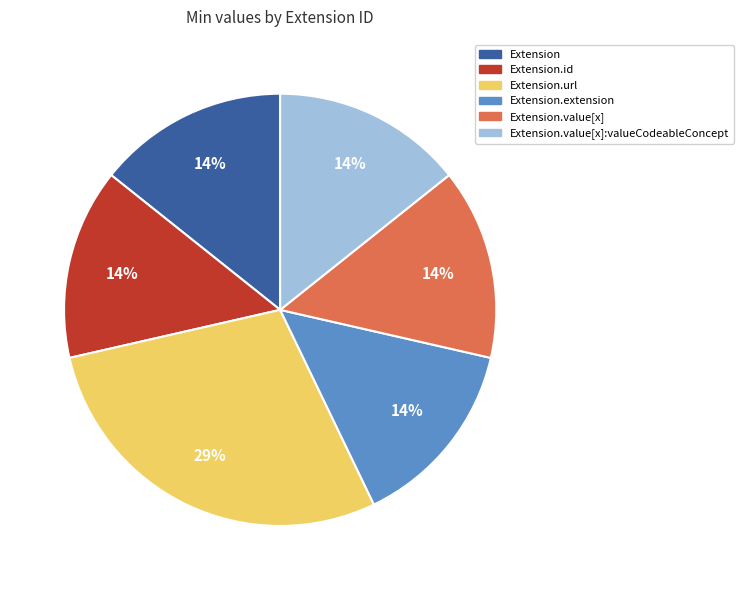

Is there a majority slice in this chart?

No